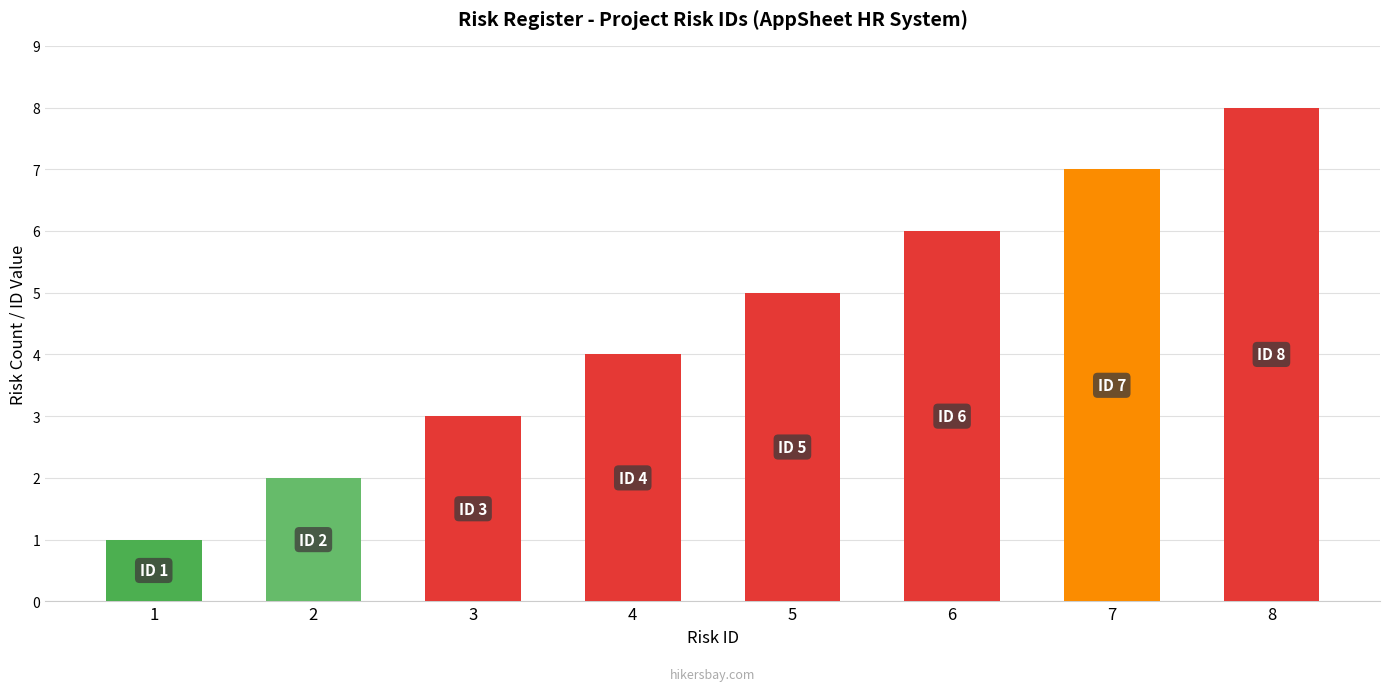

How many bars are there in total?

8